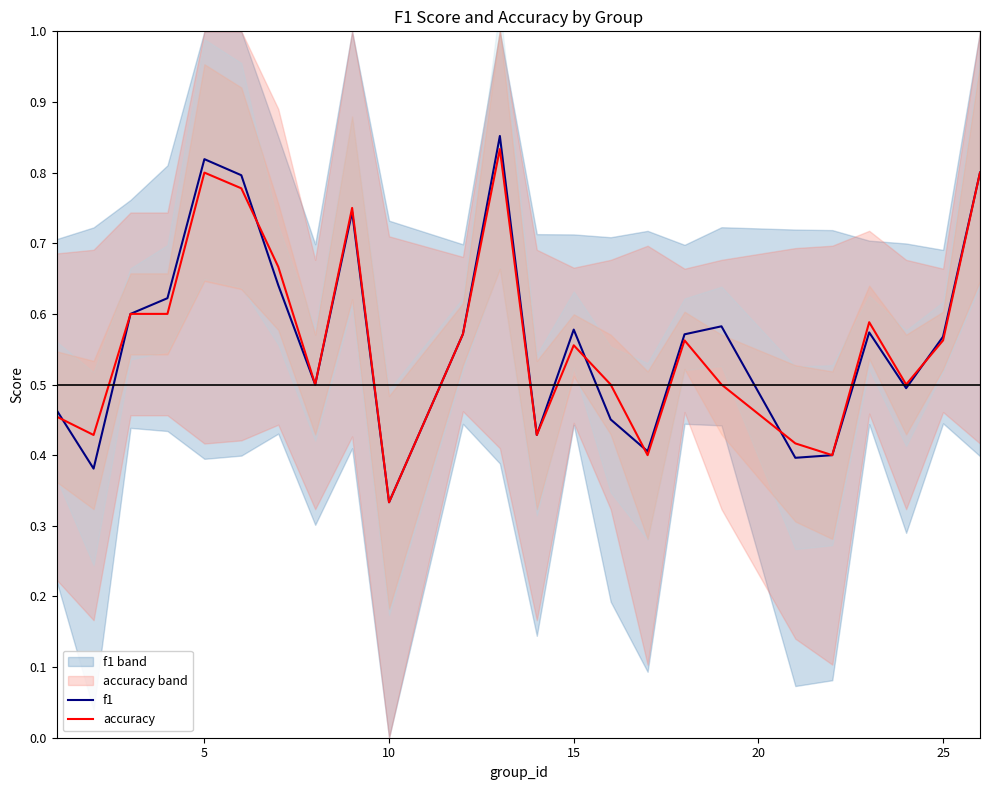

Count the number of categories in the chart.

24